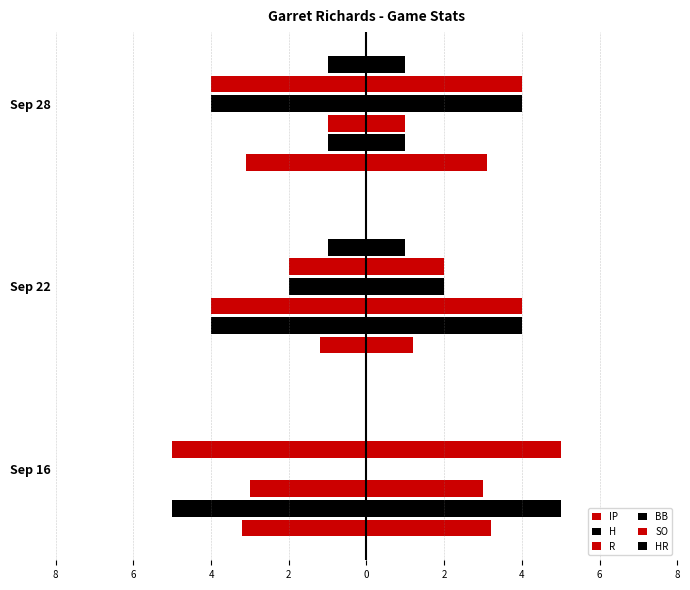

What is the value of the SO bar at the 1st from the left?

-5.0